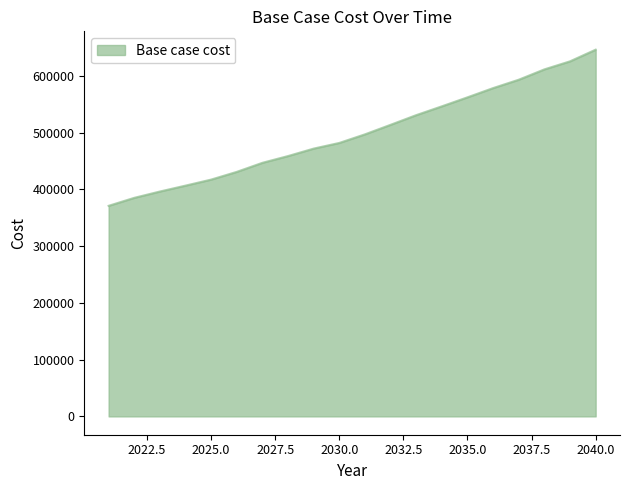

What is the minimum value shown in the chart?

370924.8